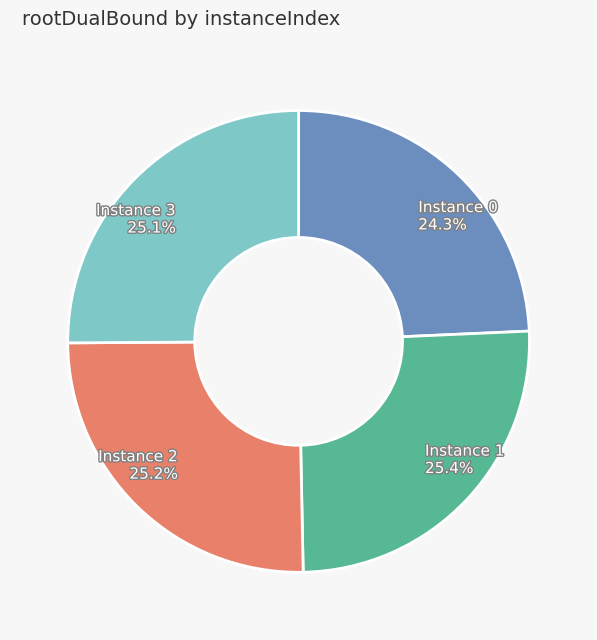

Is there any slice that represents more than half of the pie?

No